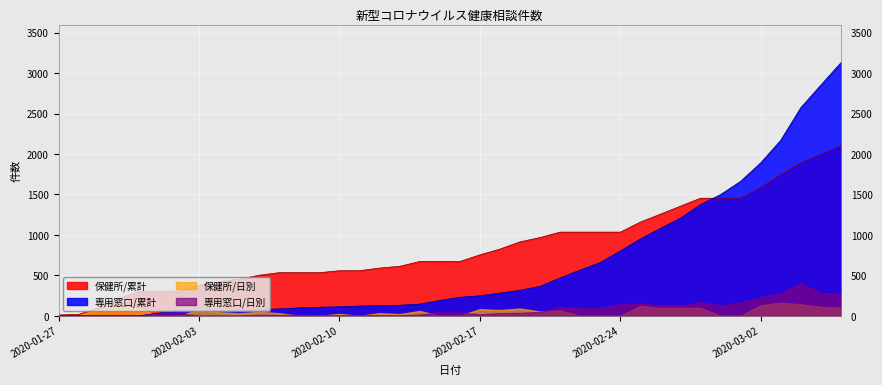

Where do 保健所/累計 and 専用窓口/累計 first cross each other?

2020-02-28 and 2020-02-29